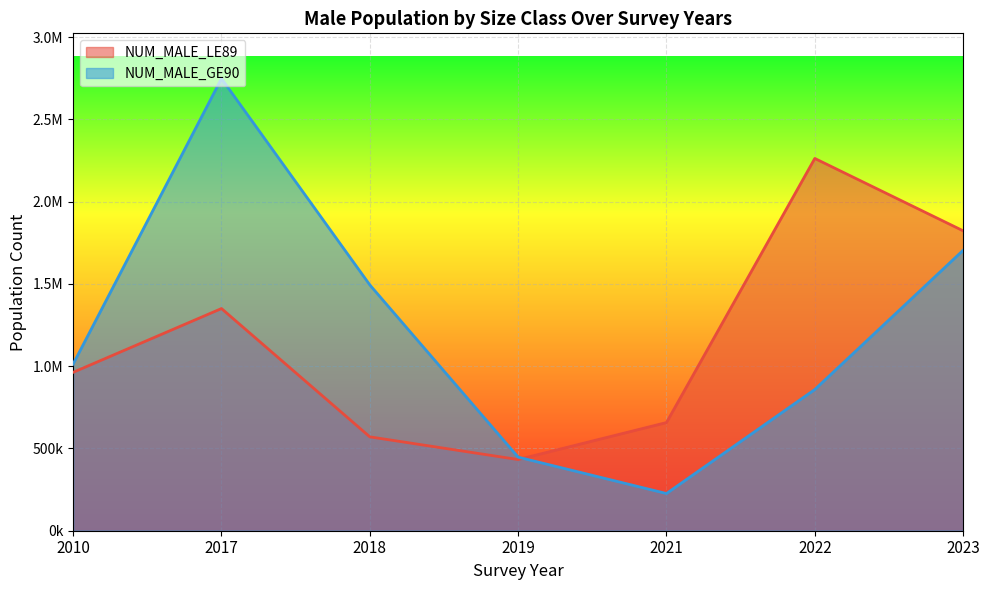

What is the value of the NUM_MALE_GE90 point at the 7th from the left?

1704543.0